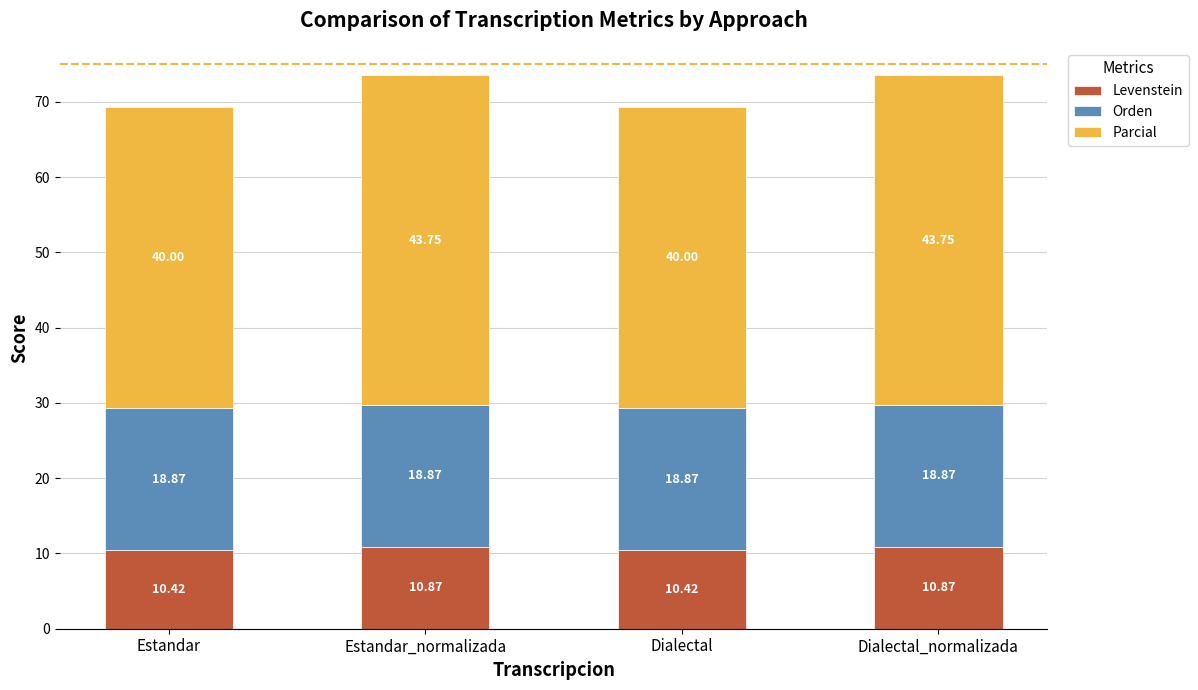

How many categories are shown in the chart?

4